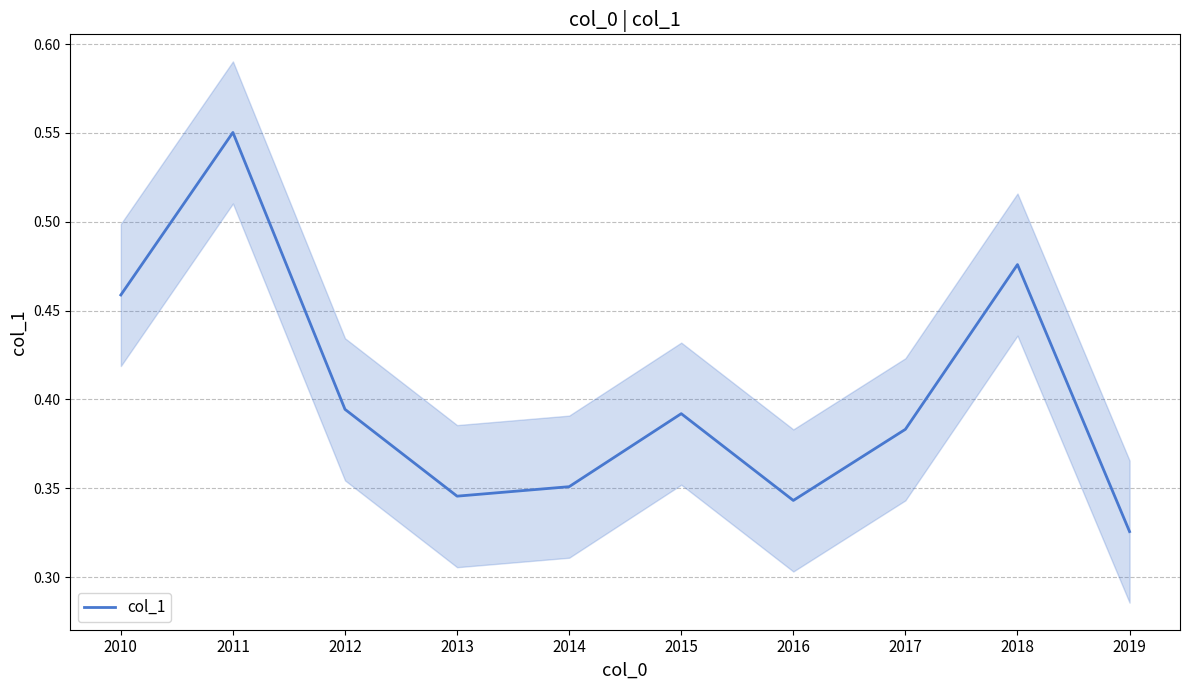

What is the difference between the second highest and minimum values?

0.2